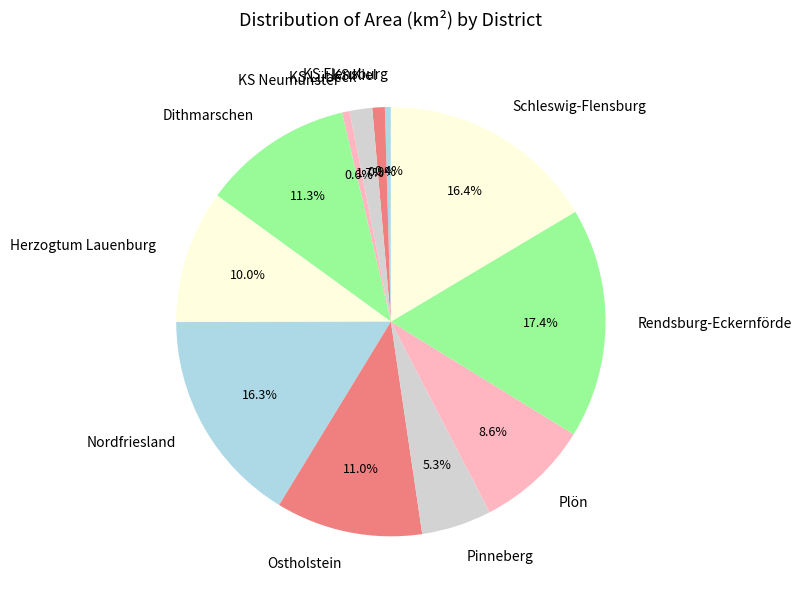

What percentage is NOT represented by KS Flensburg?

99.6%